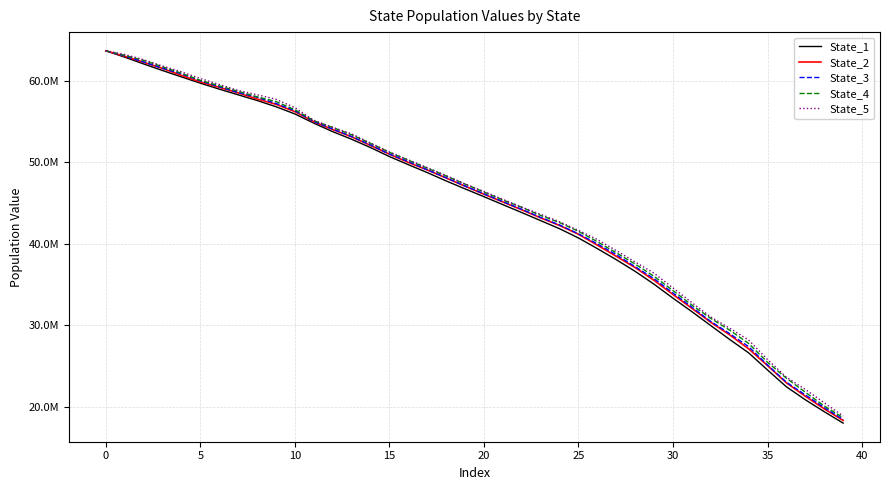

True or false: State_4 has more than 2 interior local peaks.

False